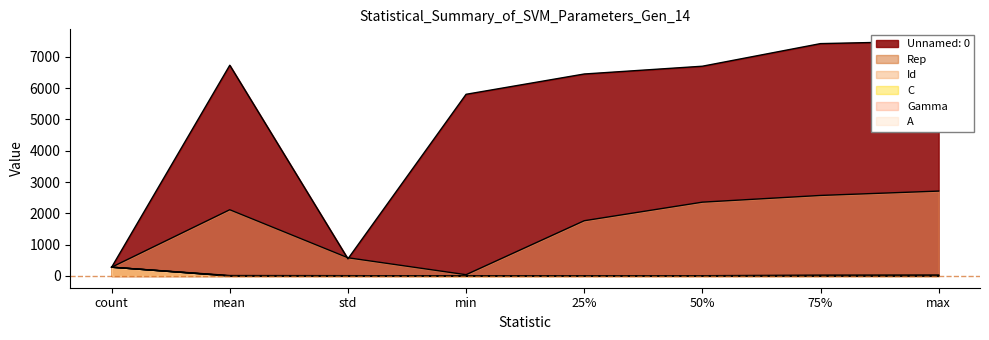

What is the label of the 2nd point from the right?

75%